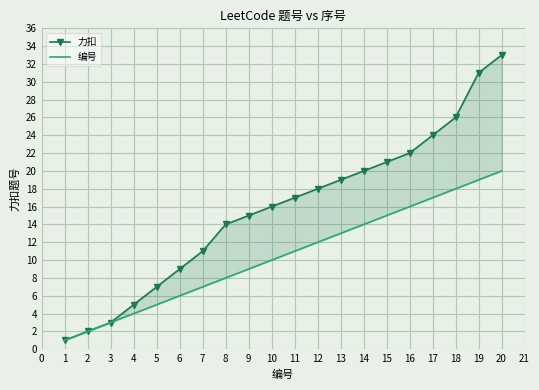

What are all the series names shown in the legend?

力扣, 编号